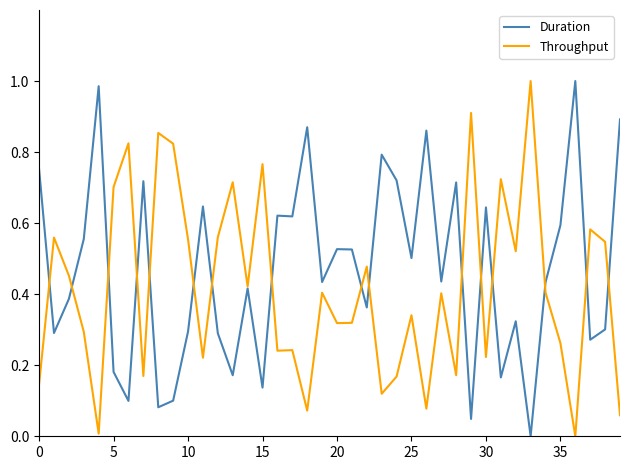

List the series in order of their overall mean, highest first.

Duration, Throughput